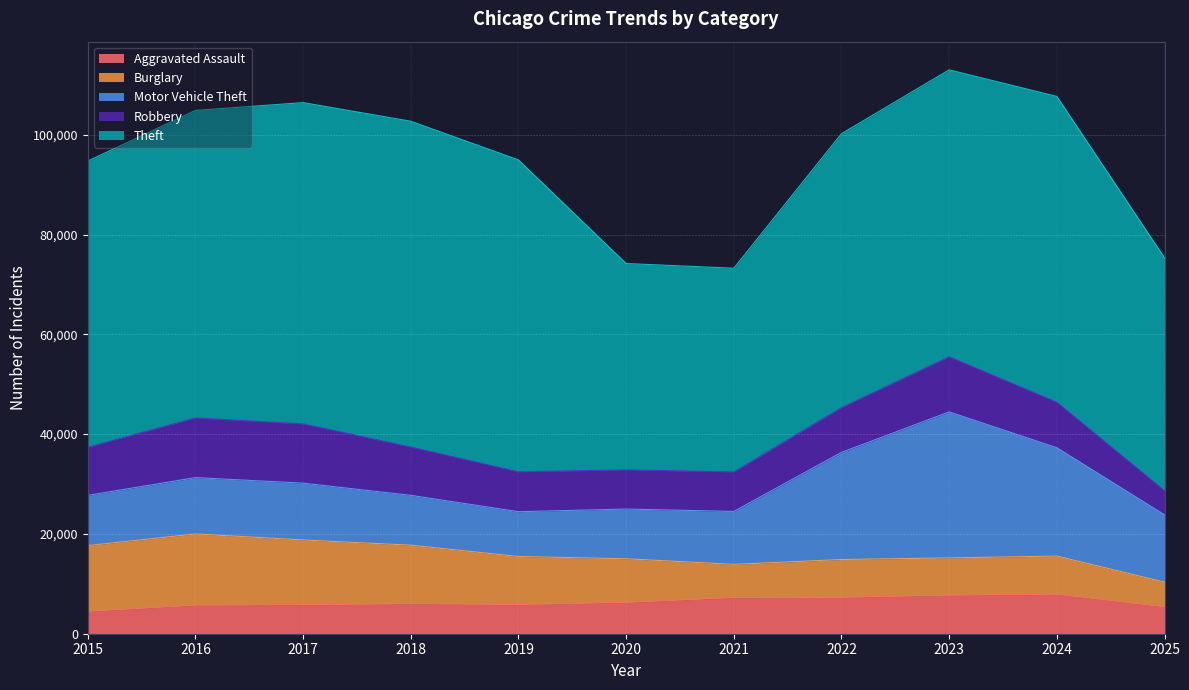

True or false: Burglary and Theft cross at least once.

False